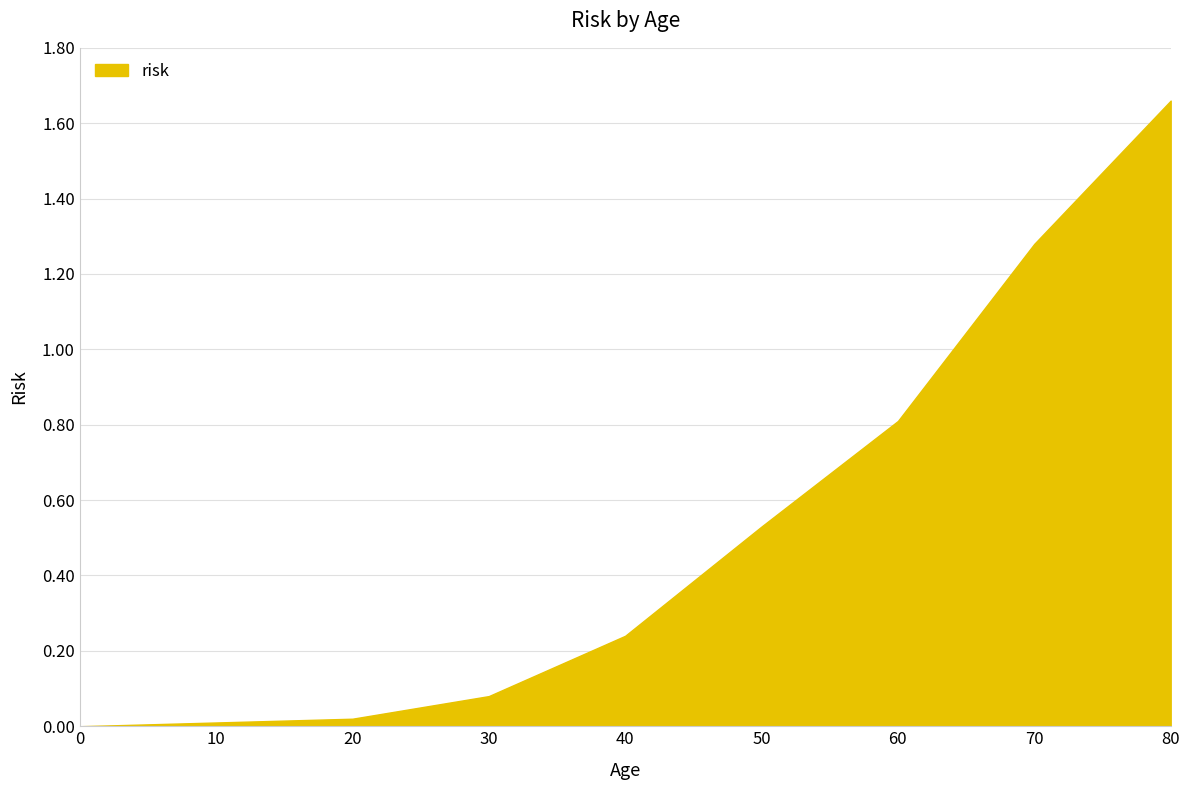

What is the change in value from 40 to 60?

+0.6